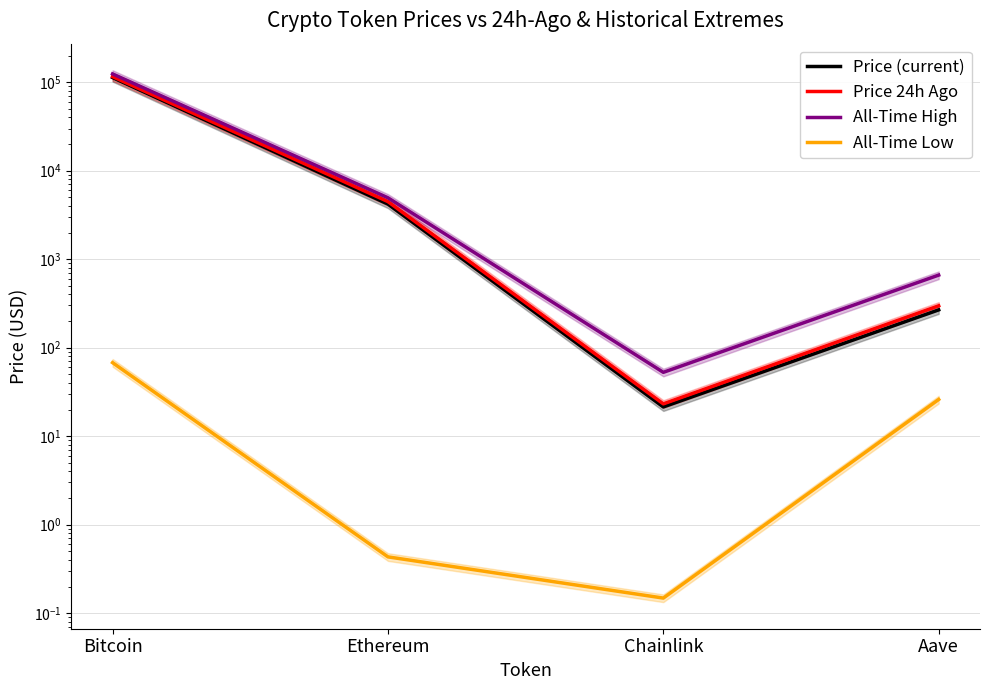

True or false: Price (current) has more than 0 interior local peaks.

False